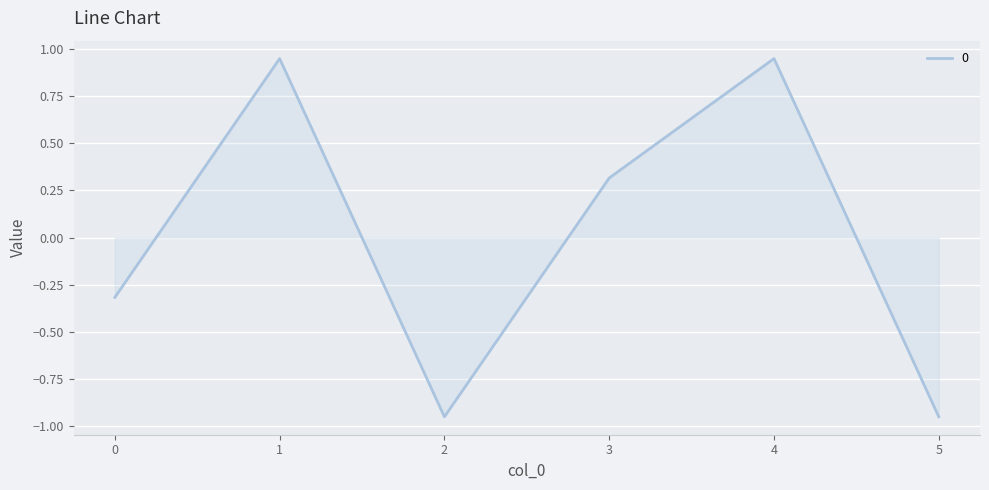

The value at 4 is 0.3. True or false?

False